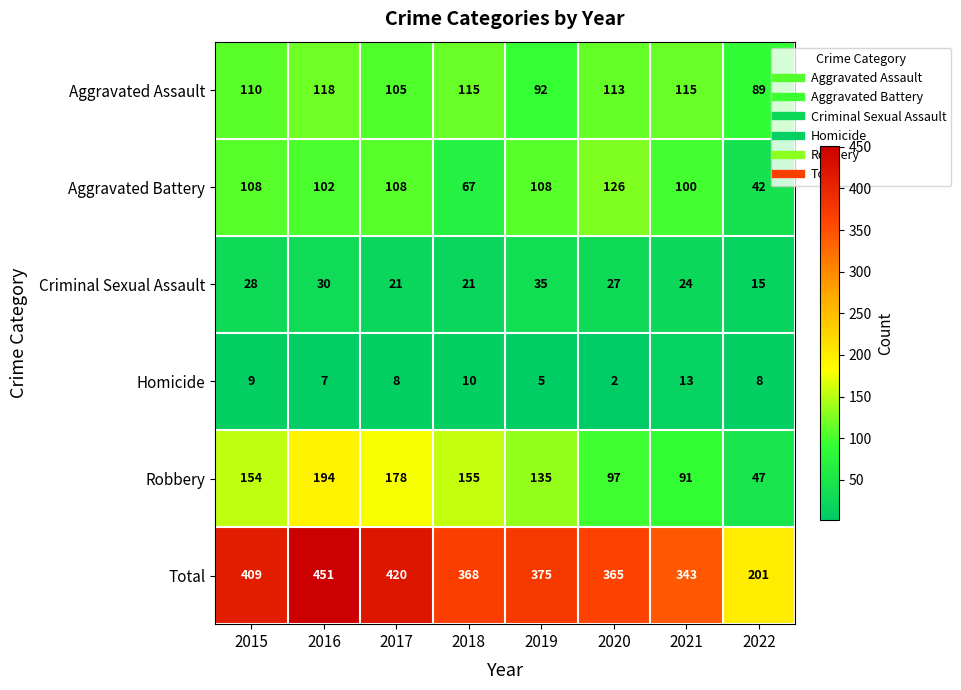

True or false: Total has a value of 451 at 2016.

True